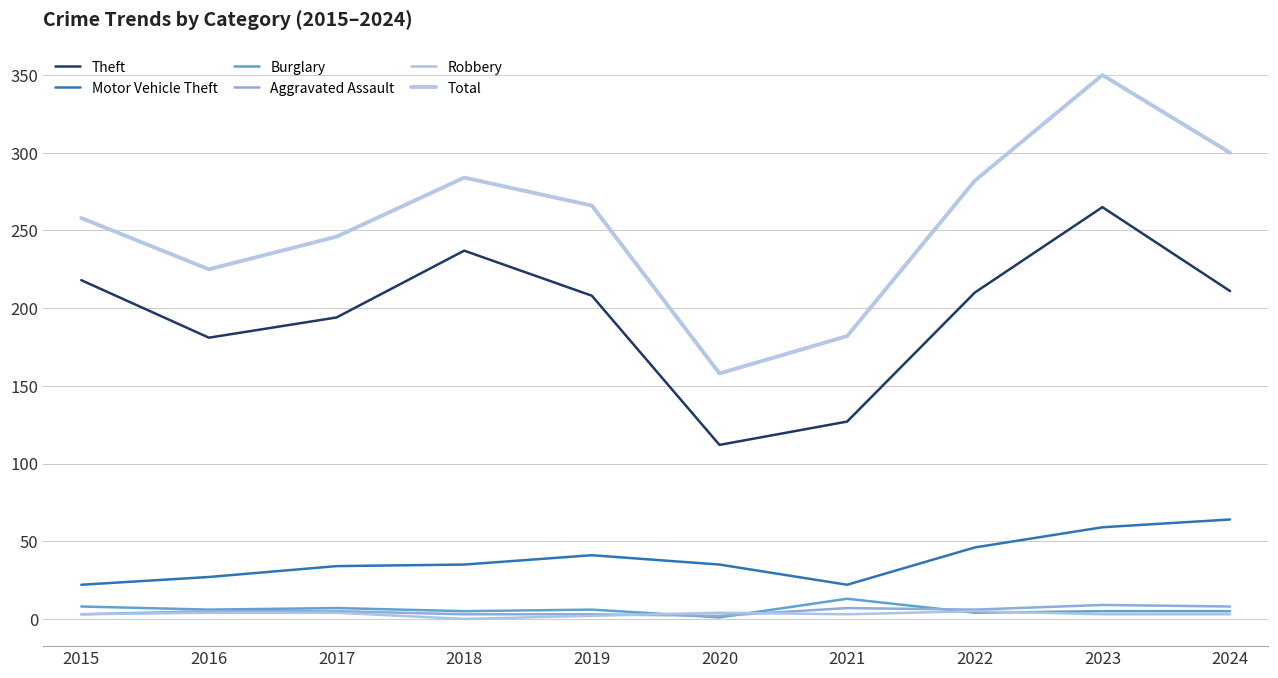

What is the value of the Burglary point at the 9th from the left?

5